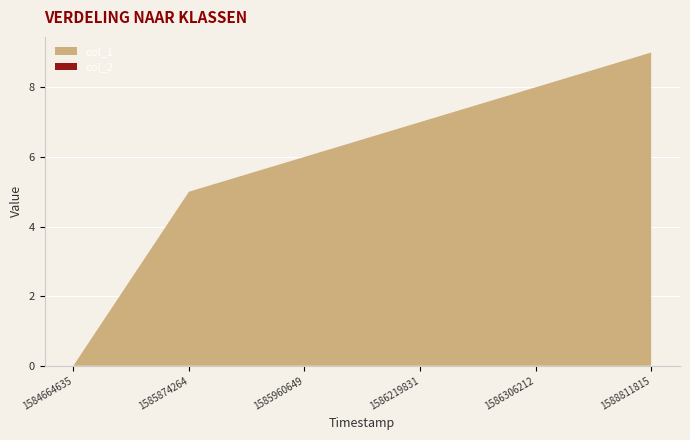

Reading right to left, what are all the values shown in this chart?

col_1: 9	8	7	6	5	0
col_2: 0	0	0	0	0	0